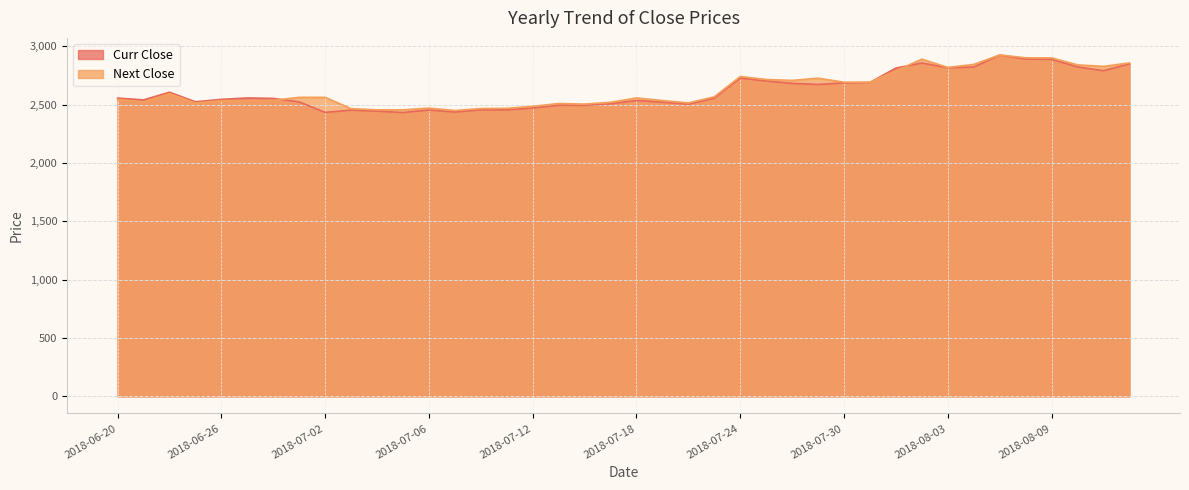

Which series ends up on top after the final intersection of Curr Close and Next Close?

Next Close